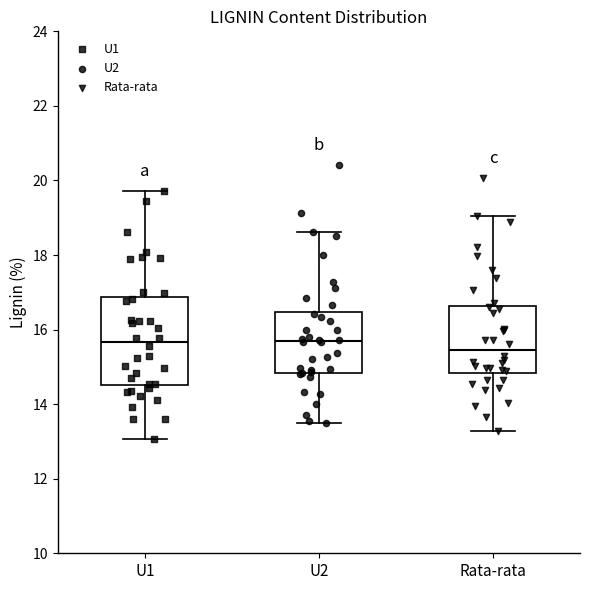

Reading left to right, transcribe this box plot: for each box, give where its median line is, the range the box spans, and where its two whiskers end, as read against the y-axis. The values are not printed on the chart, so give them approximately, as read against the axis.

U1: median 15.6, box 14.6 to 16.8, whiskers 13.0 to 19.8
U2: median 15.6, box 14.8 to 16.4, whiskers 13.6 to 18.6
Rata-rata: median 15.4, box 14.8 to 16.6, whiskers 13.2 to 19.0